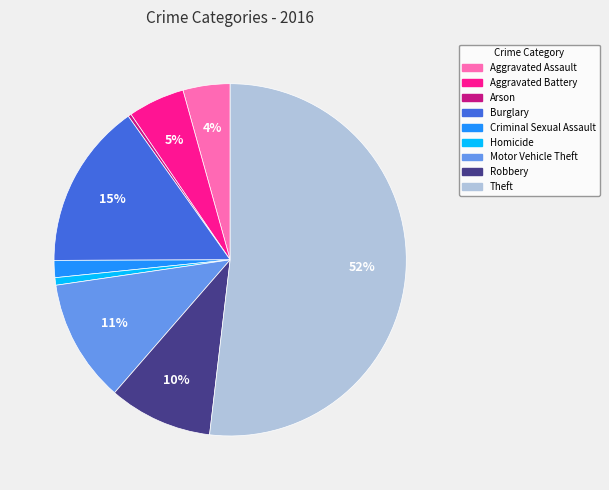

To the nearest percent, what is the difference between the largest and smallest slice percentages?

52%